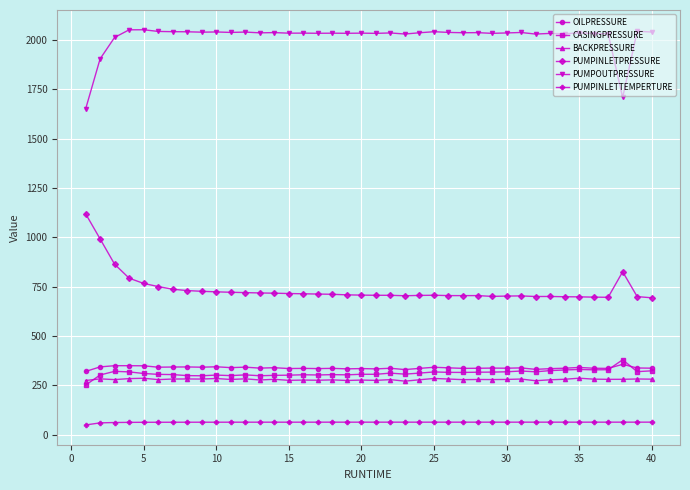

True or false: PUMPOUTPRESSURE and CASINGPRESSURE cross at least once.

False